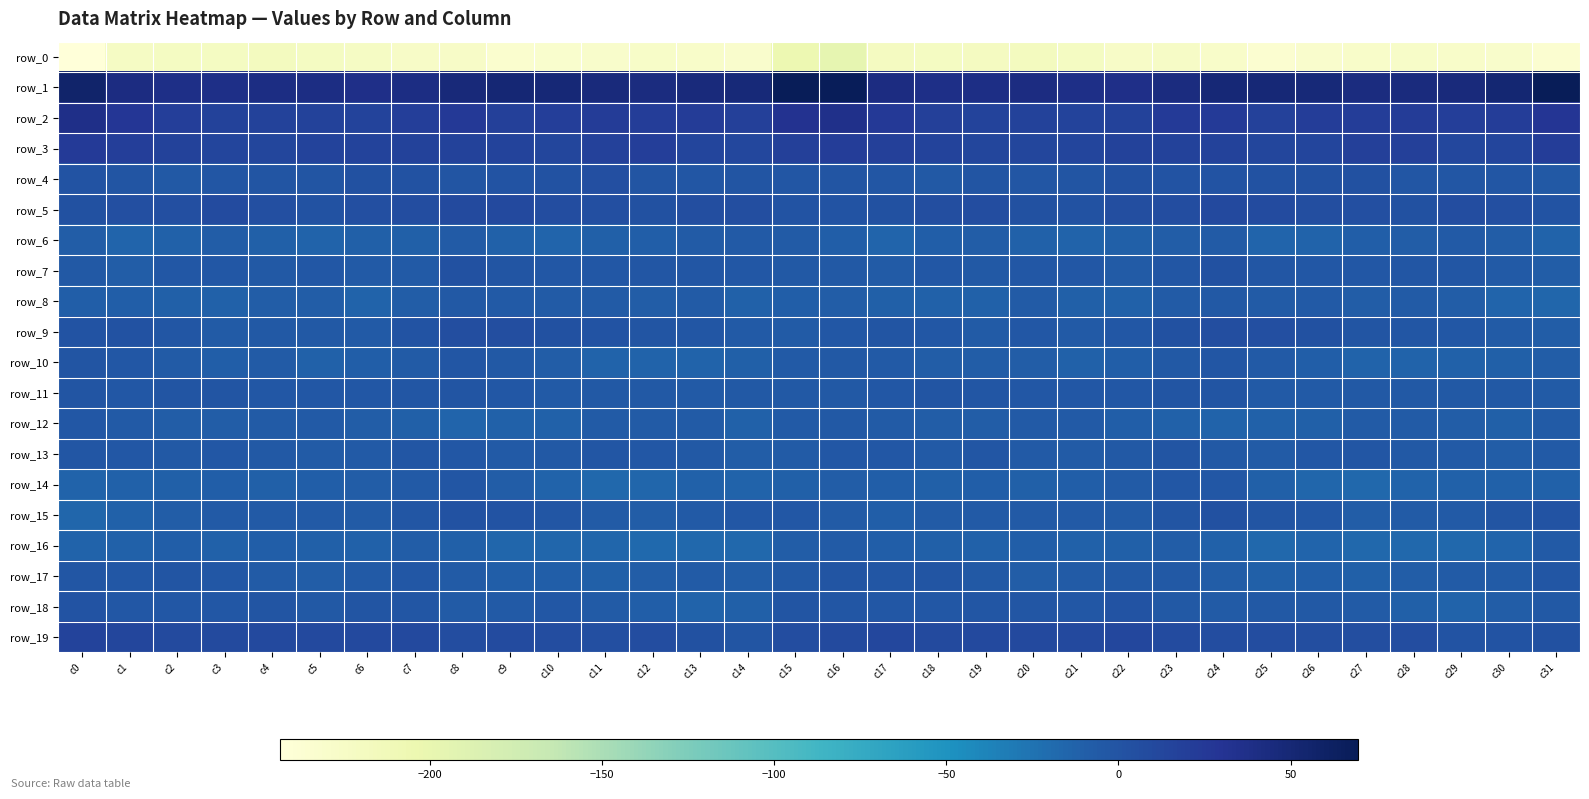

What is the spread (max minus min) of values at c8?

272.8